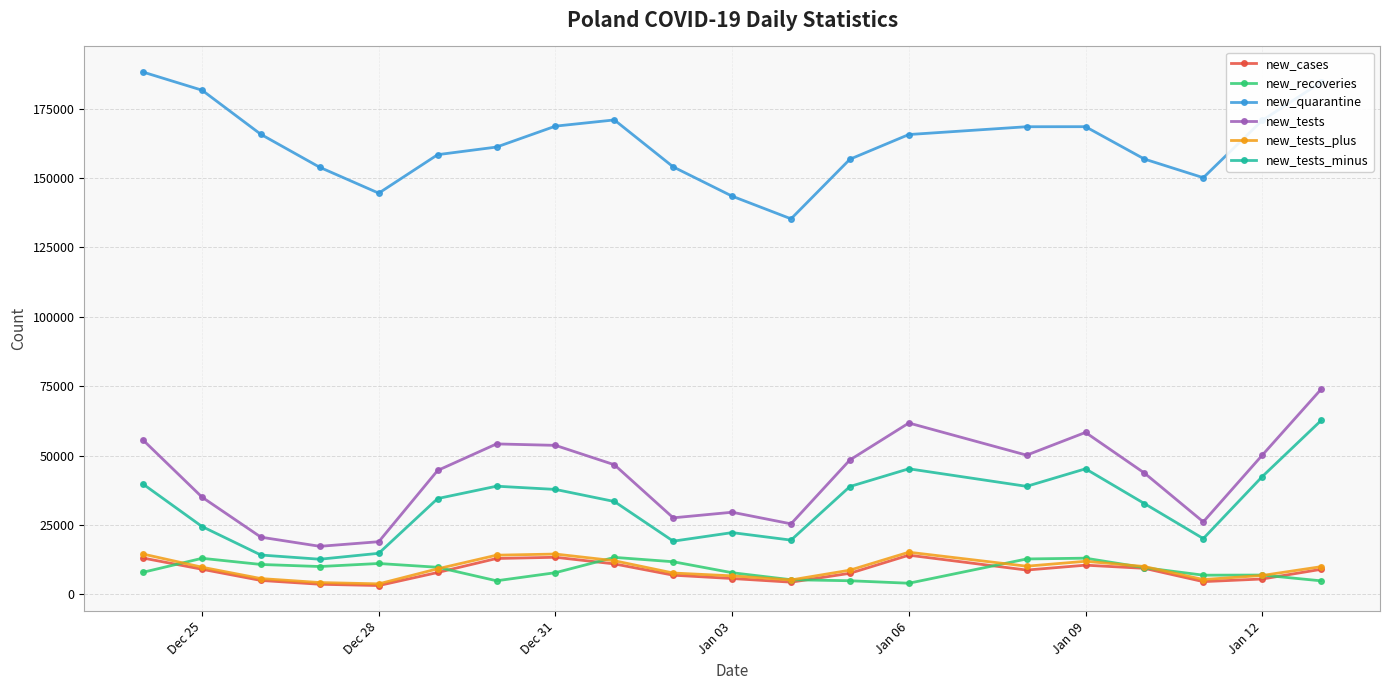

True or false: new_cases has more than 0 interior local peaks.

True